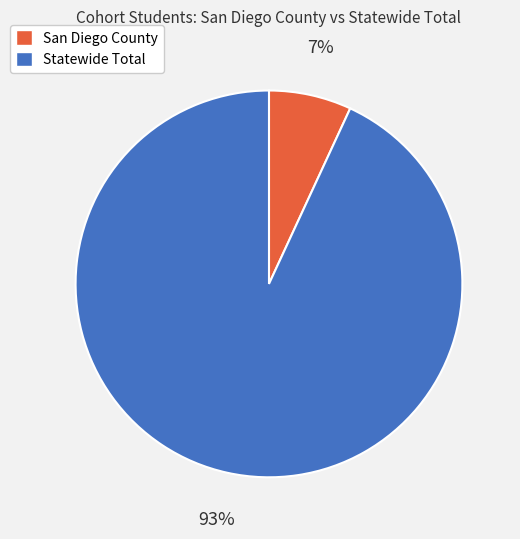

How many segments does this pie chart have?

2